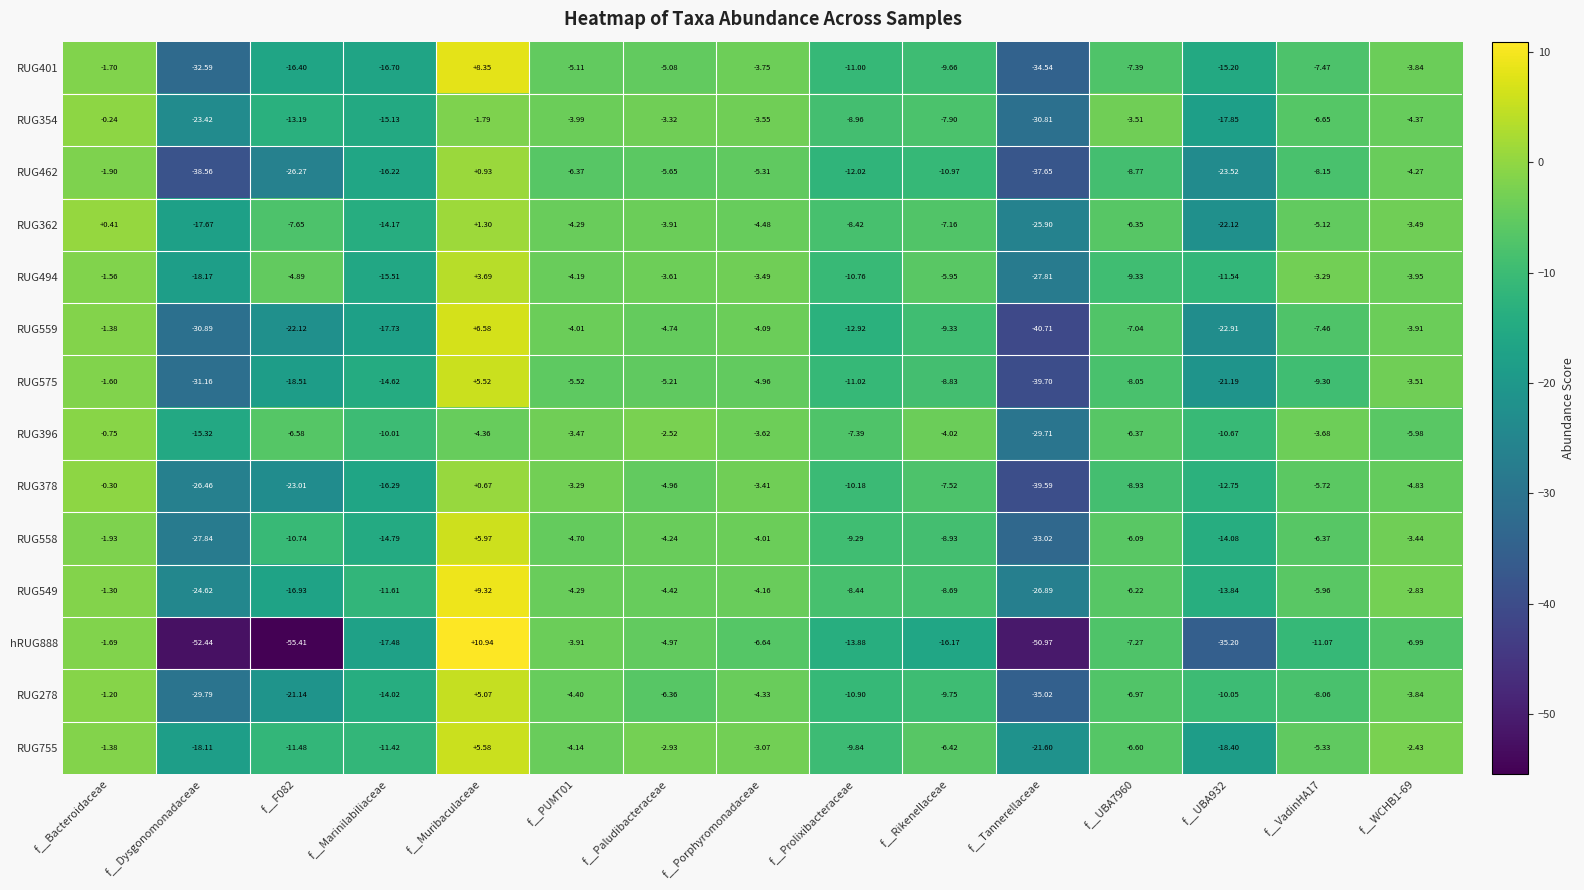

Where does the RUG575 series first go above -8?

f__Bacteroidaceae